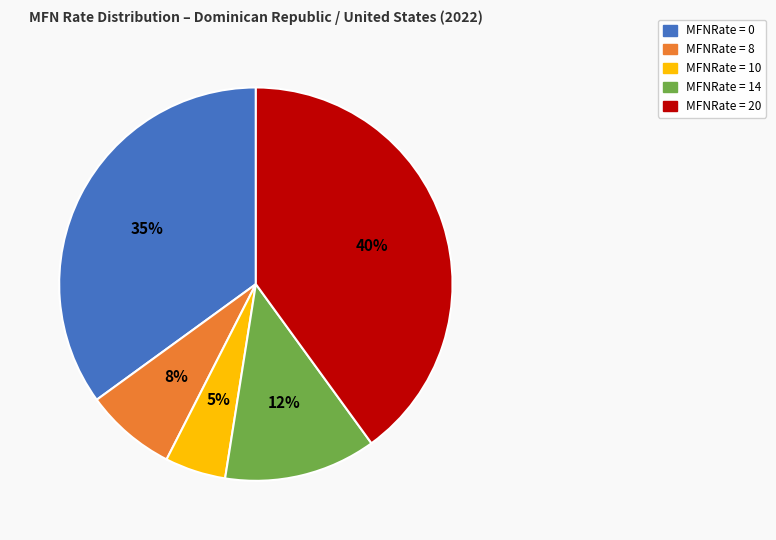

To the nearest percent, what is the average slice percentage?

20%